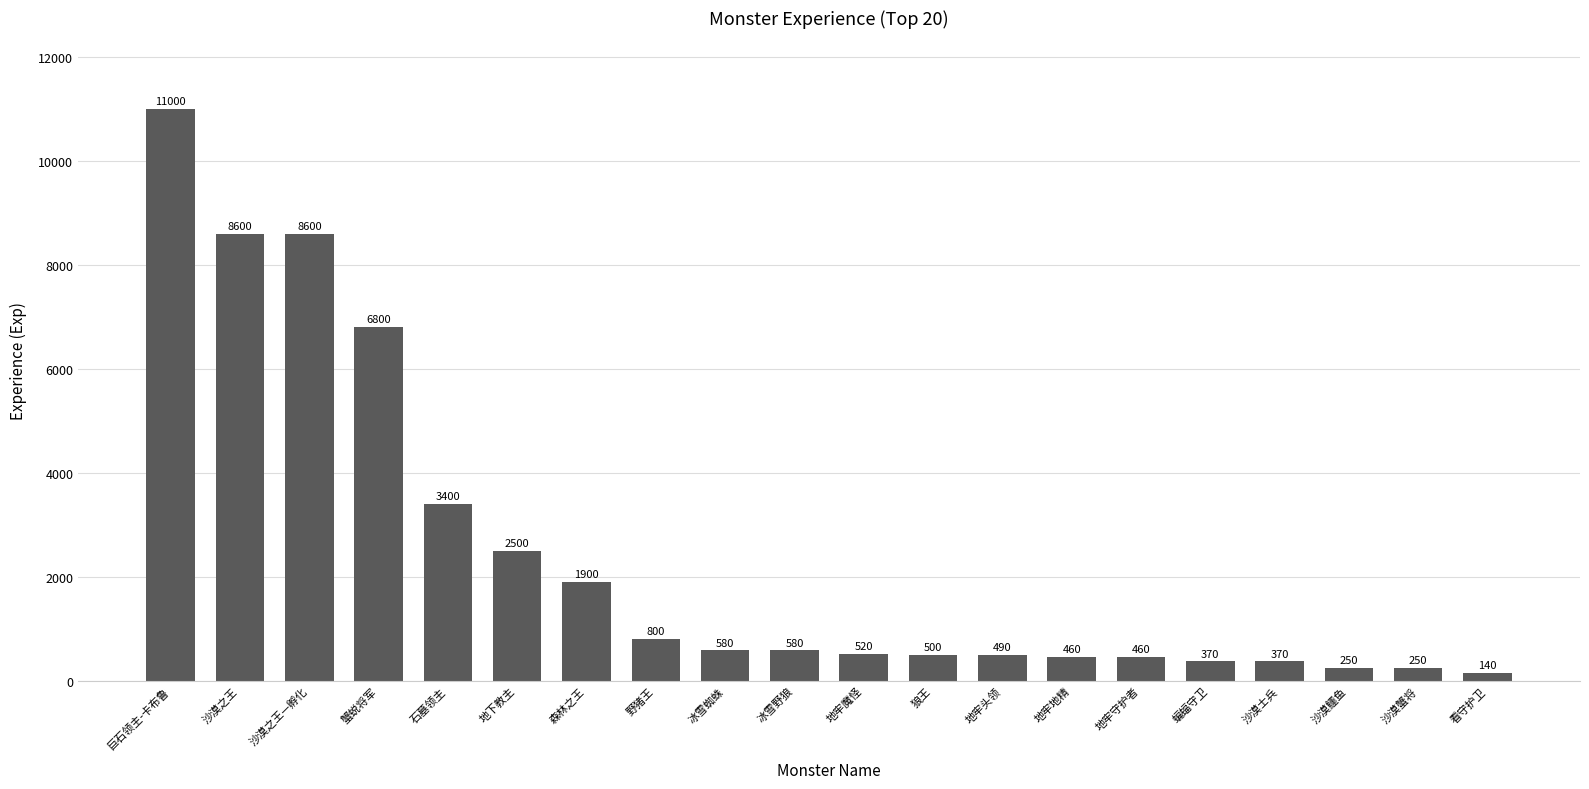

Reading left to right, extract all data points from this chart.

11000	8600	8600	6800	3400	2500	1900	800	580	580	520	500	490	460	460	370	370	250	250	140